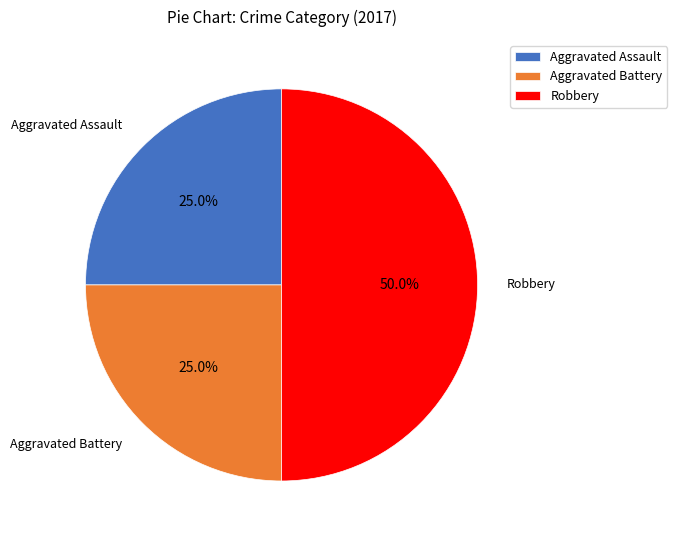

Approximately how many times larger is the value at Aggravated Assault compared to Robbery?

0.5